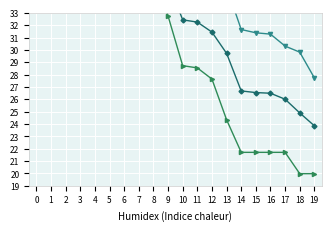

Reading right to left, transcribe all the data shown in this chart.

Series 1 (количество): 27.7	29.8	30.3	31.3	31.4	31.6	35.1	35.2	36.0	36.1	38.2	39.5	40.8	46.5	48.4	49.1	49.1	54.7	66.1	70.1
Series 2 (количество): 20.0	20.0	21.7	21.7	21.7	21.7	24.3	27.6	28.5	28.7	32.7	36.9	39.8	40.0	42.8	44.3	49.6	51.0	84.5	93.4
Series 3 (mean): 23.9	24.9	26.0	26.5	26.5	26.7	29.7	31.4	32.2	32.4	35.5	38.2	40.3	43.2	45.6	46.7	49.3	52.8	75.3	81.8